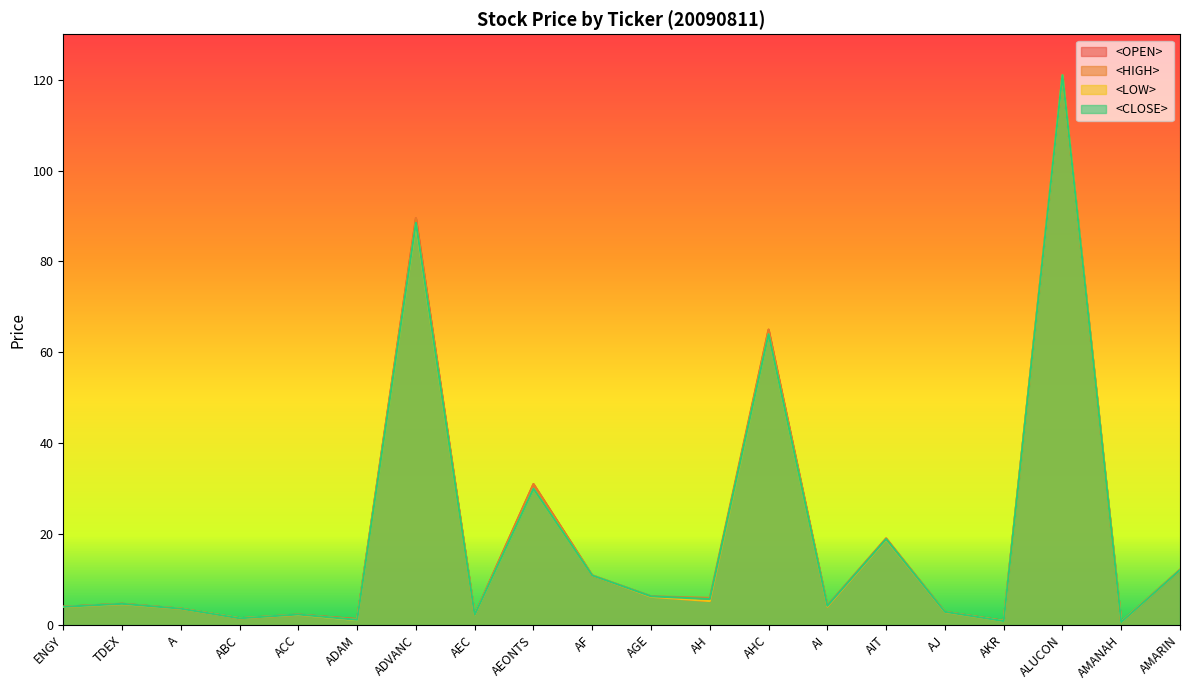

Where is the first local maximum for <HIGH>?

TDEX